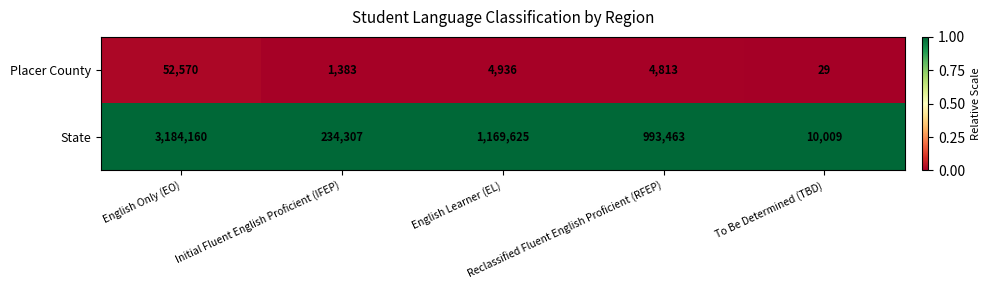

Rank the series by their maximum value, from lowest to highest.

Placer County, State